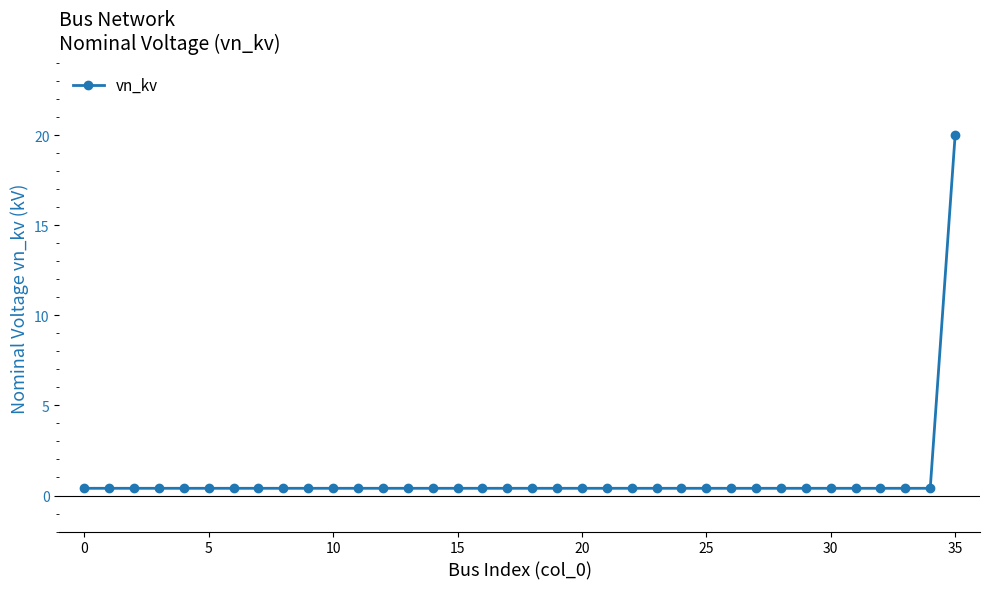

What is the sum of all values?

34.0